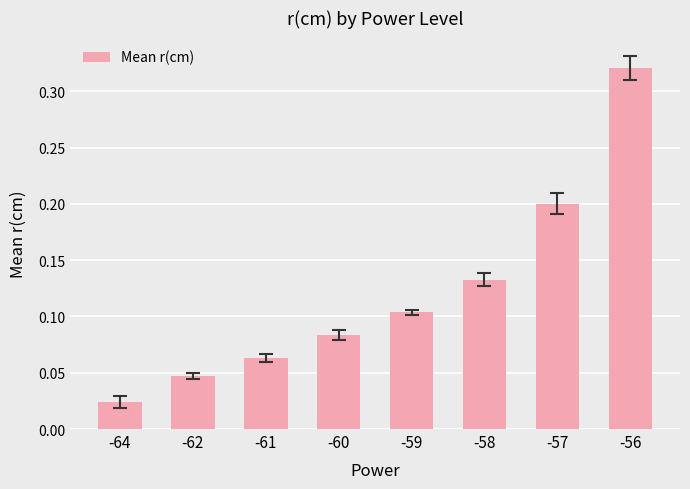

List the labels in order of value, smallest first.

-64, -62, -61, -60, -59, -58, -57, -56